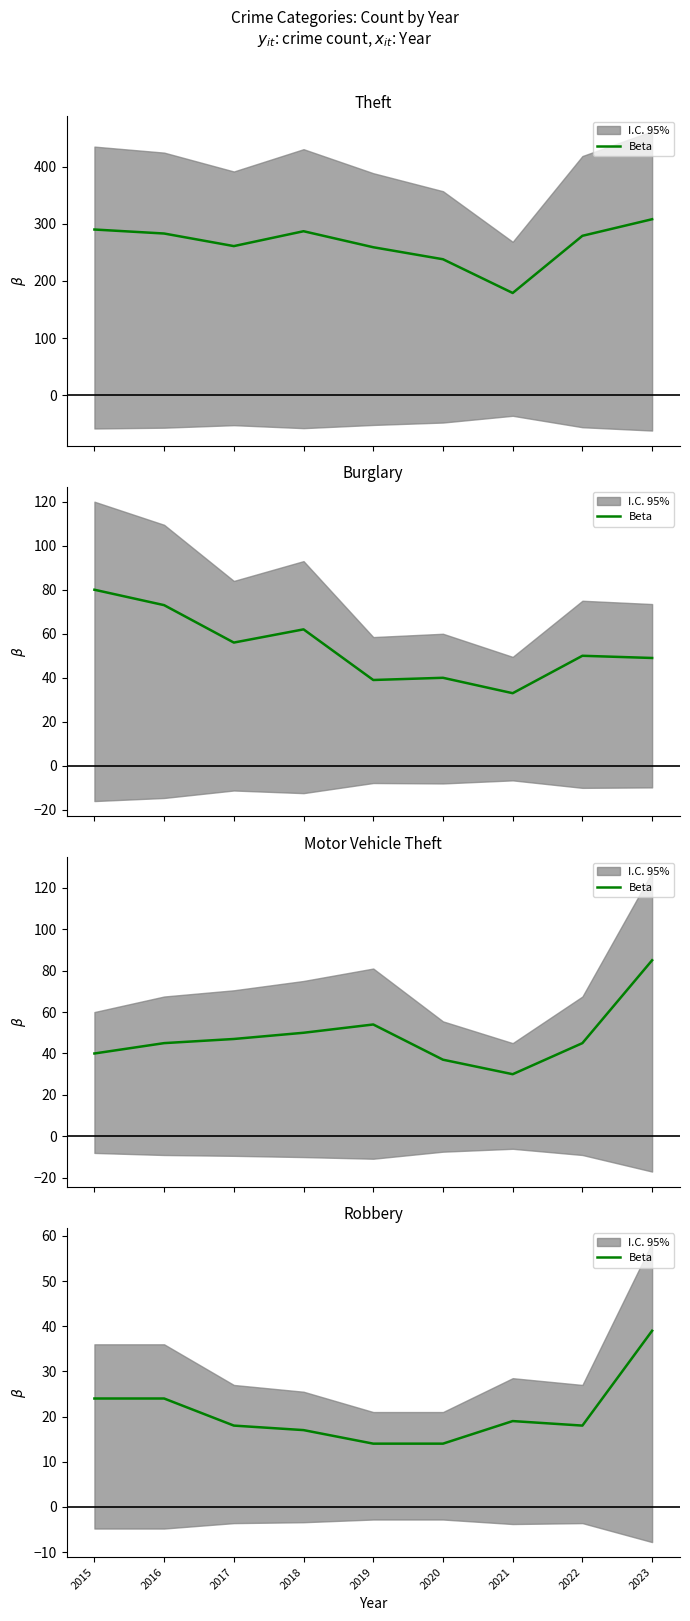

At which category does the data reach its first local peak?

2021